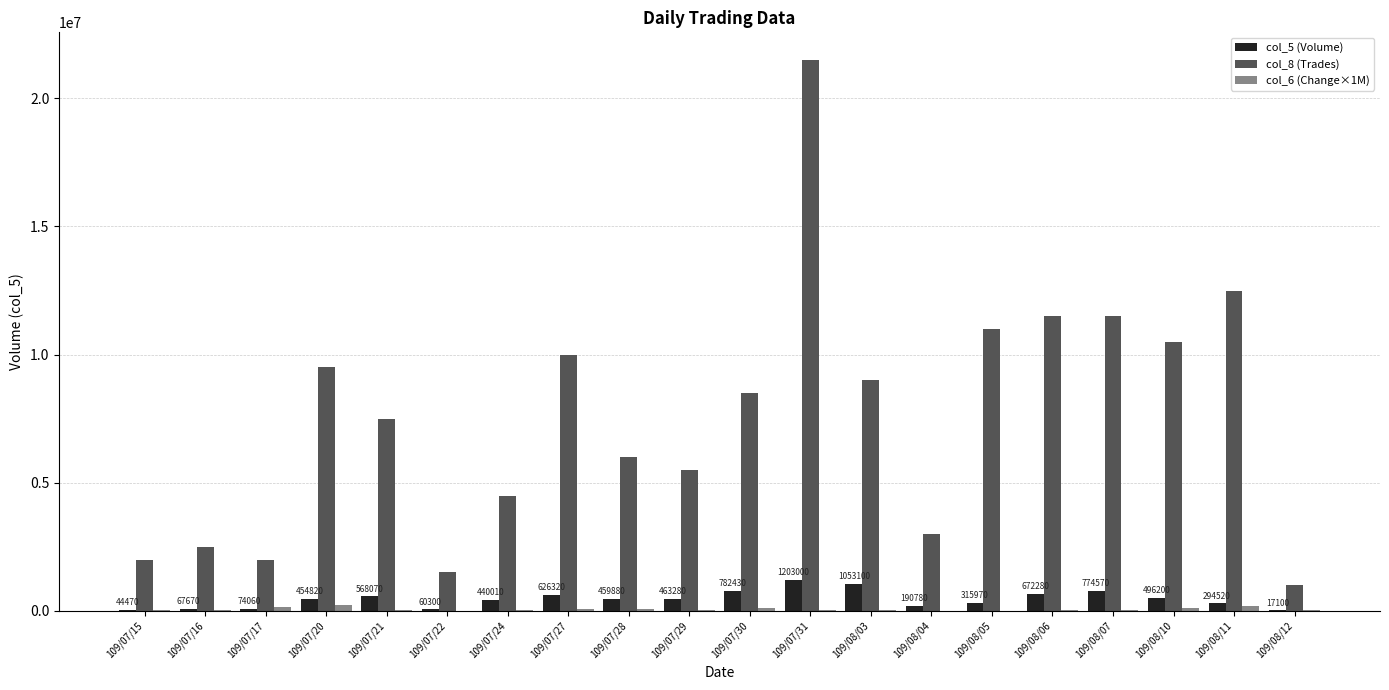

Which series has the largest total across all categories?

col_8 (Trades)